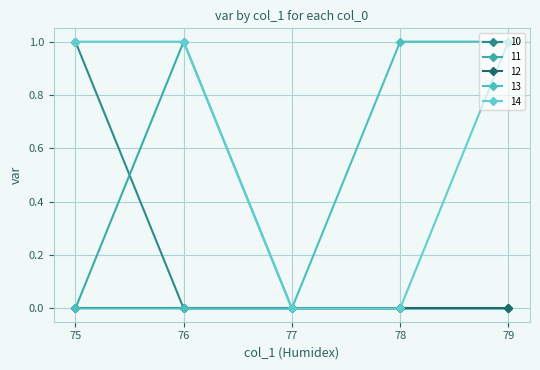

Is the value of 13 at 78 greater than the value of 14 at 79?

No